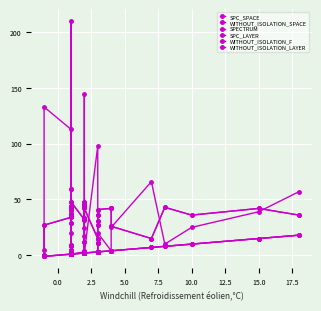

Does the chart display data point markers on the line(s)?

Yes